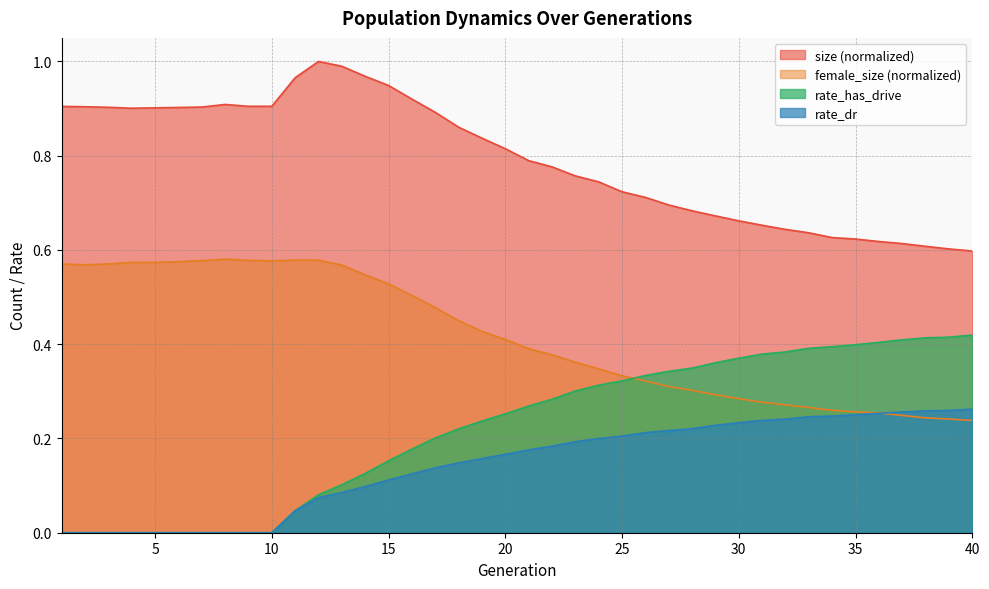

At how many categories does at least one series exceed 0?

40